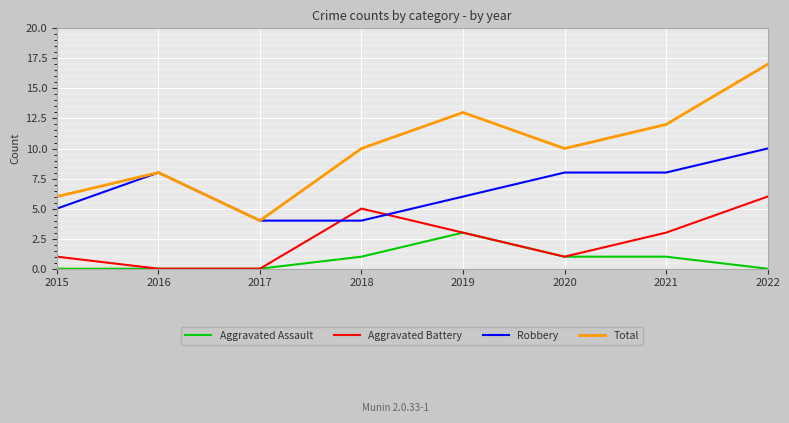

Rank the series by their maximum value, from lowest to highest.

Aggravated Assault, Aggravated Battery, Robbery, Total